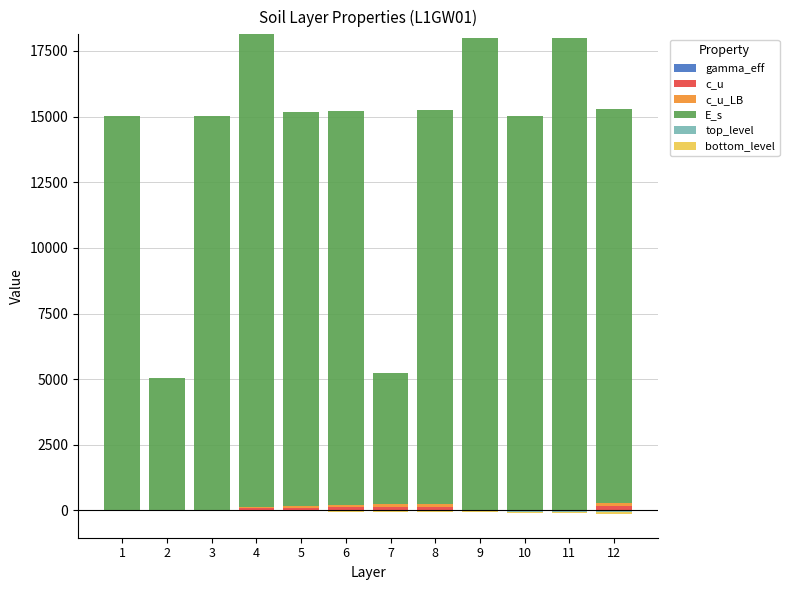

How many data points in gamma_eff are less than 9?

4